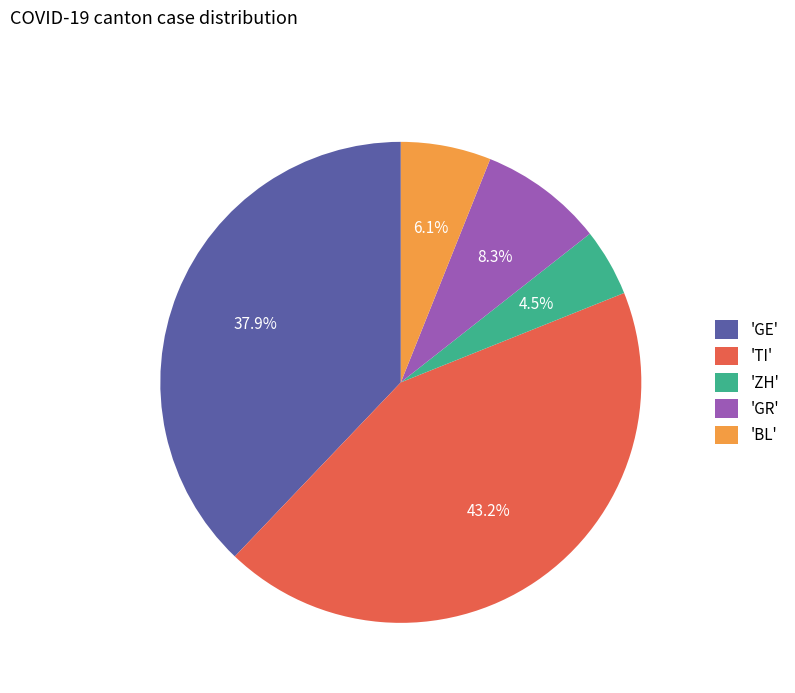

Rank the categories by value from lowest to highest.

'ZH', 'BL', 'GR', 'GE', 'TI'